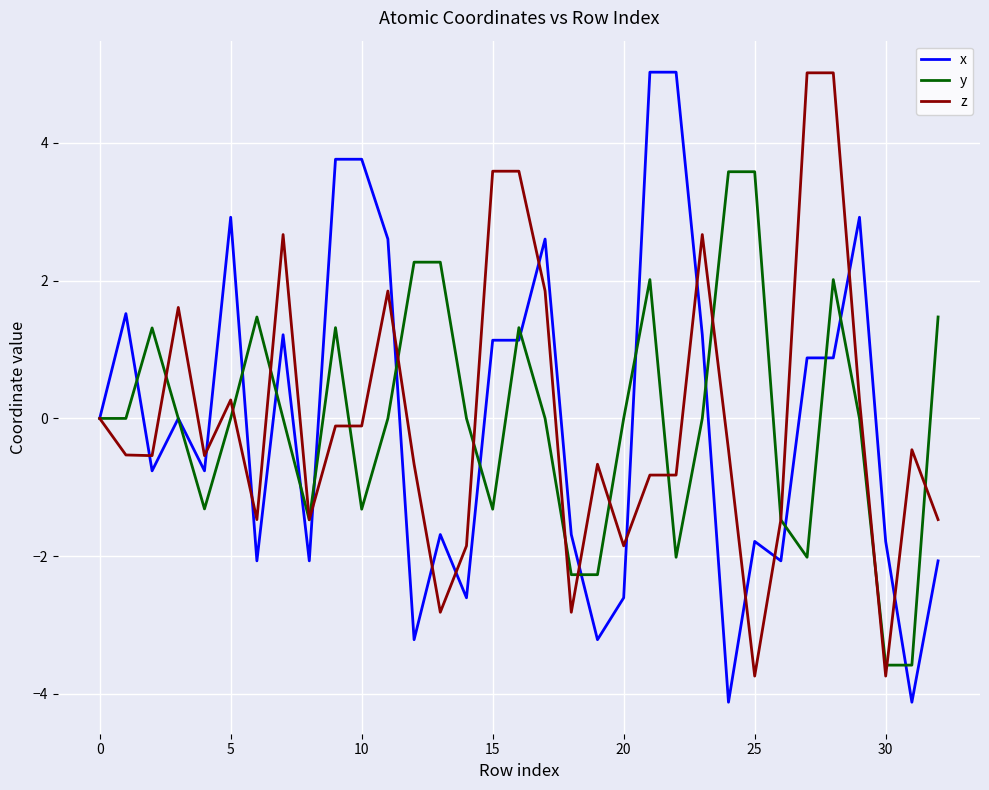

True or false: x and z intersect in this chart.

True